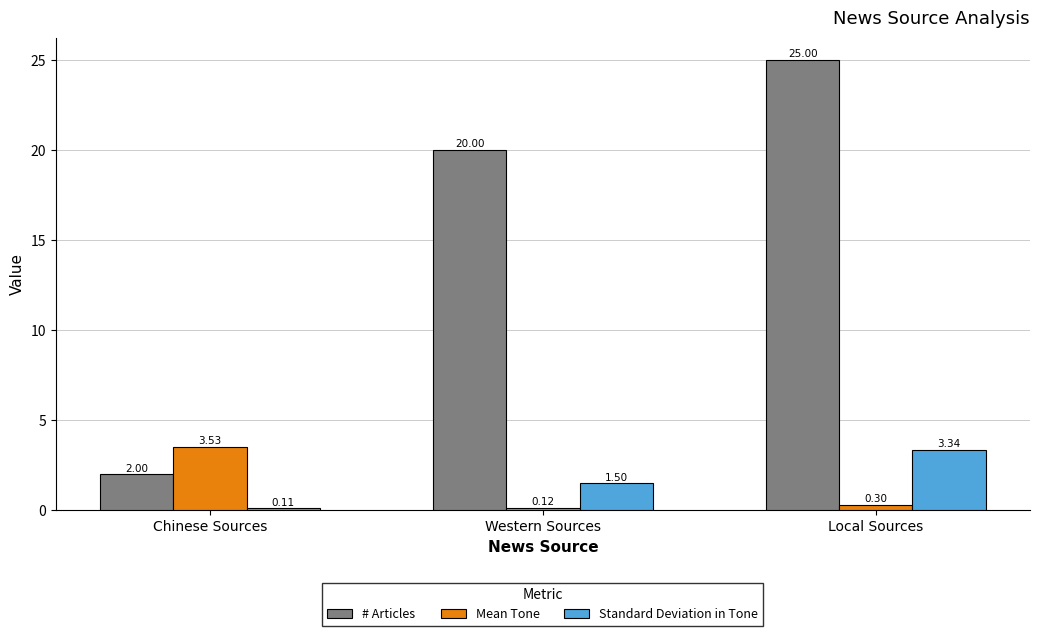

What is the difference between the highest and lowest values at Local Sources?

24.7